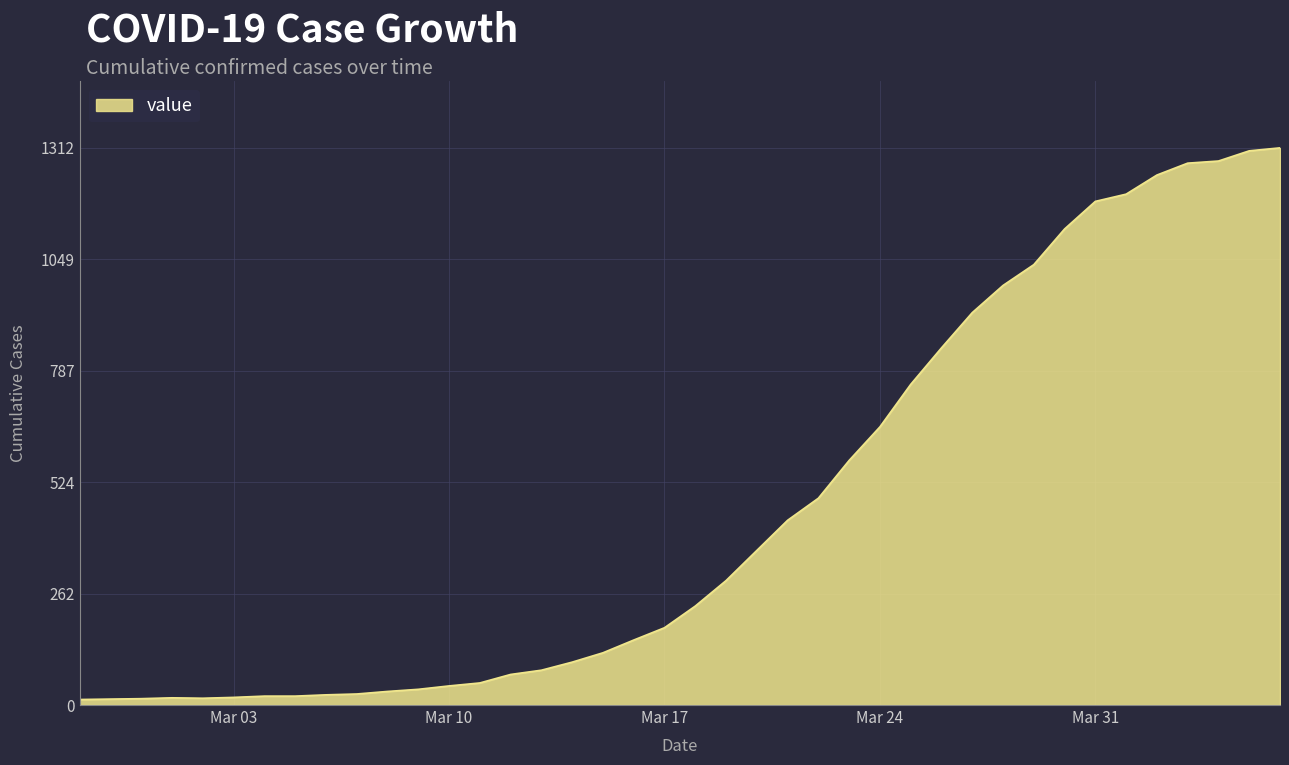

What is the greatest value displayed?

1312